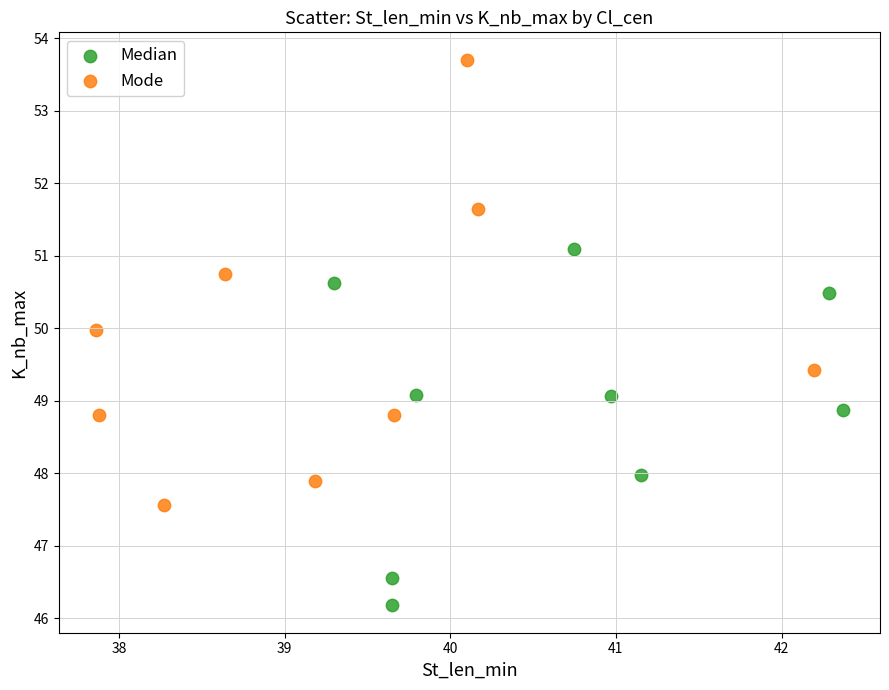

Which series contains the highest Y value?

Mode